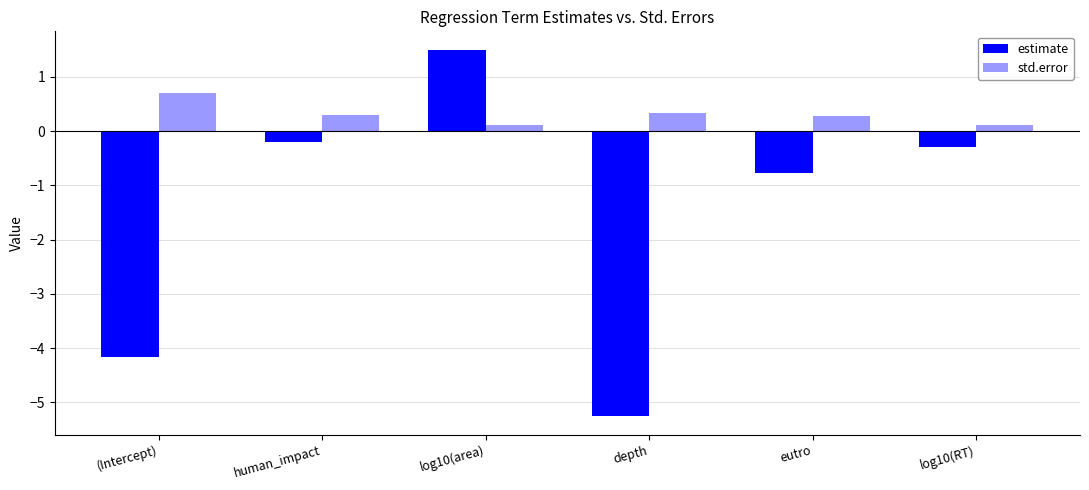

How many bars are there in total?

12